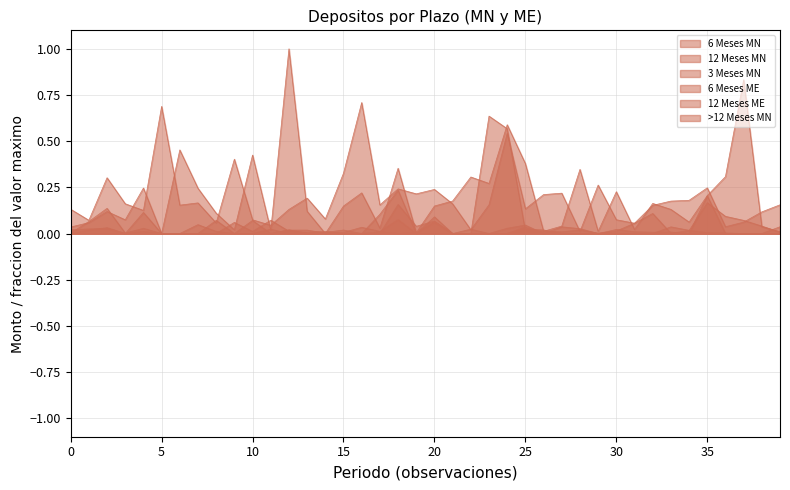

Rank the series by their maximum value, from highest to lowest.

12 Meses MN, 6 Meses MN, 3 Meses MN, >12 Meses MN, 6 Meses ME, 12 Meses ME